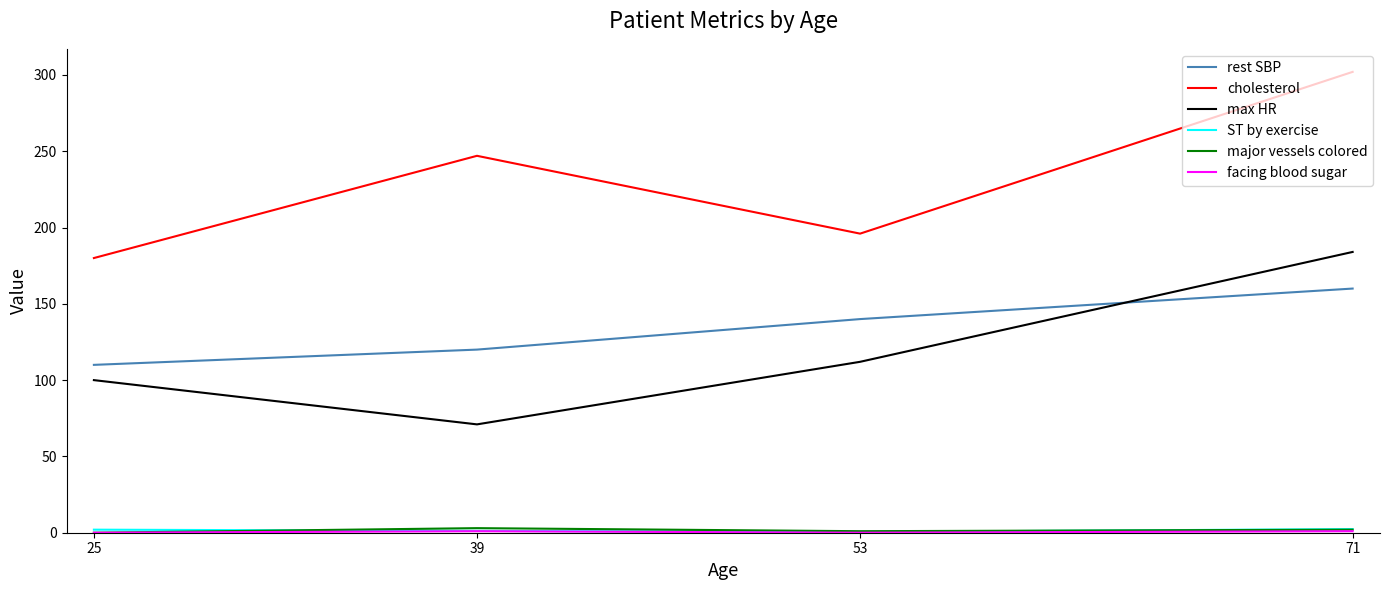

Count the number of categories in the chart.

4